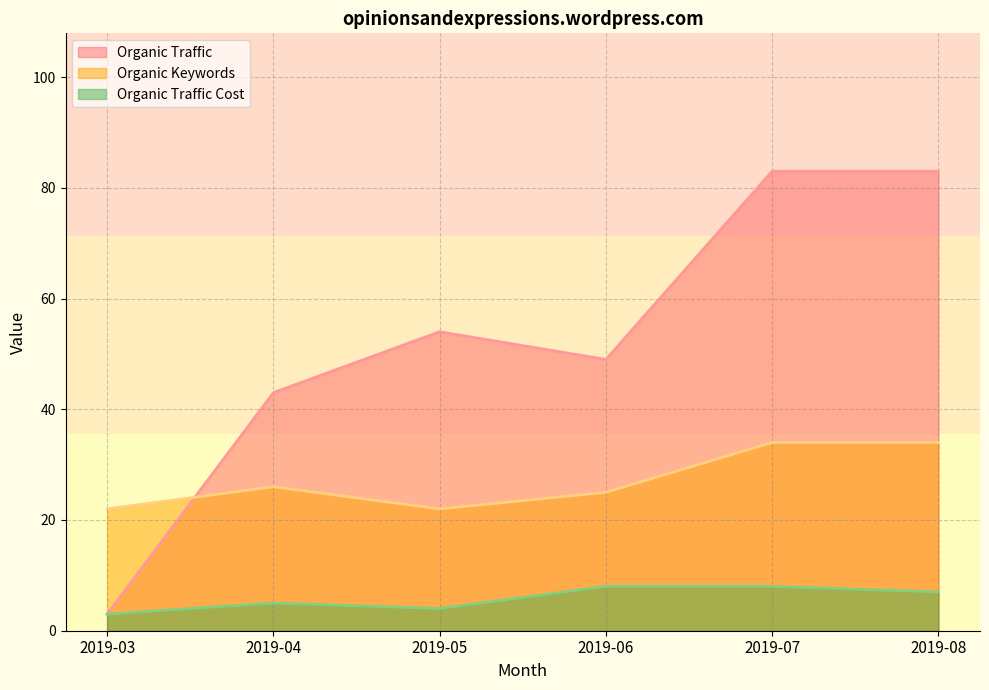

List the series in order of their overall mean, highest first.

Organic Traffic, Organic Keywords, Organic Traffic Cost